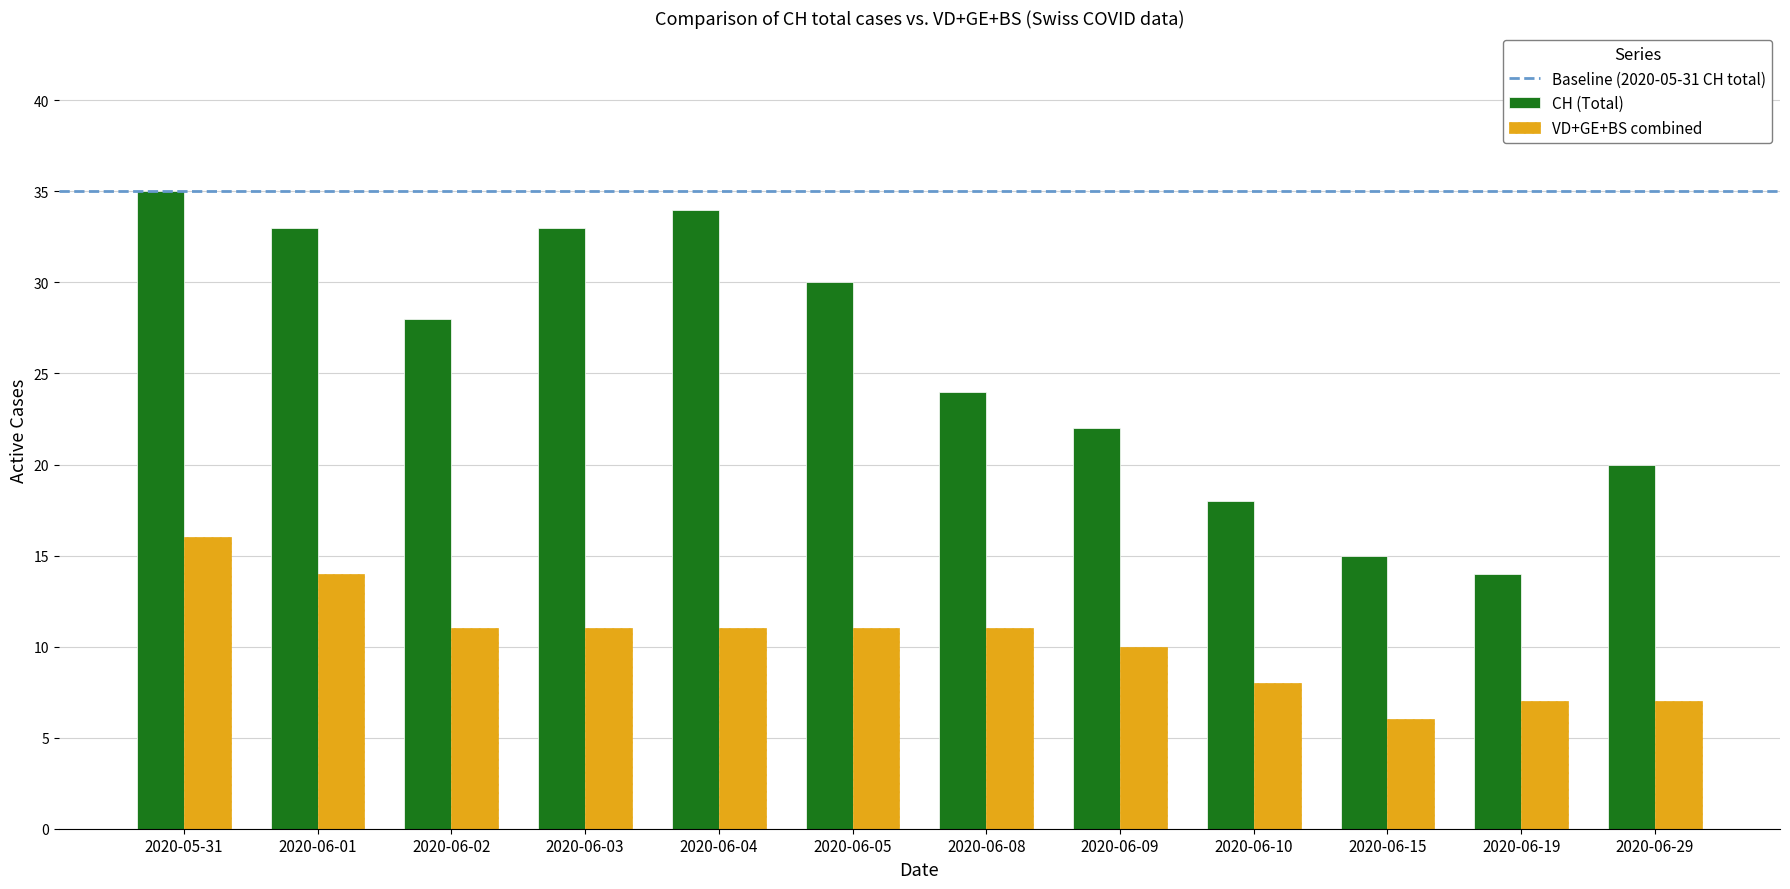

Reading left to right, what are all the values shown in this chart?

CH (Total): 2020-05-31=35	2020-06-01=33	2020-06-02=28	2020-06-03=33	2020-06-04=34	2020-06-05=30	2020-06-08=24	2020-06-09=22	2020-06-10=18	2020-06-15=15	2020-06-19=14	2020-06-29=20
VD+GE+BS combined: 2020-05-31=16	2020-06-01=14	2020-06-02=11	2020-06-03=11	2020-06-04=11	2020-06-05=11	2020-06-08=11	2020-06-09=10	2020-06-10=8	2020-06-15=6	2020-06-19=7	2020-06-29=7